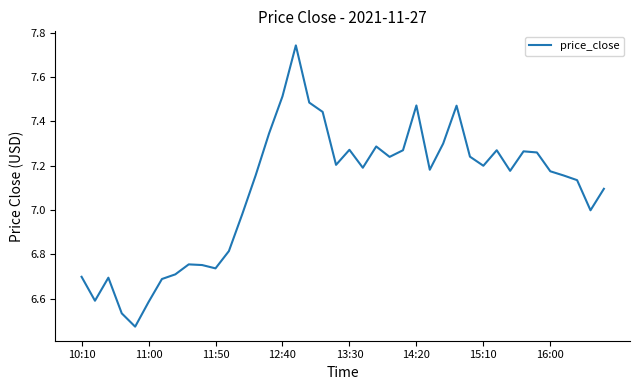

What is the difference between the maximum and minimum values?

1.3